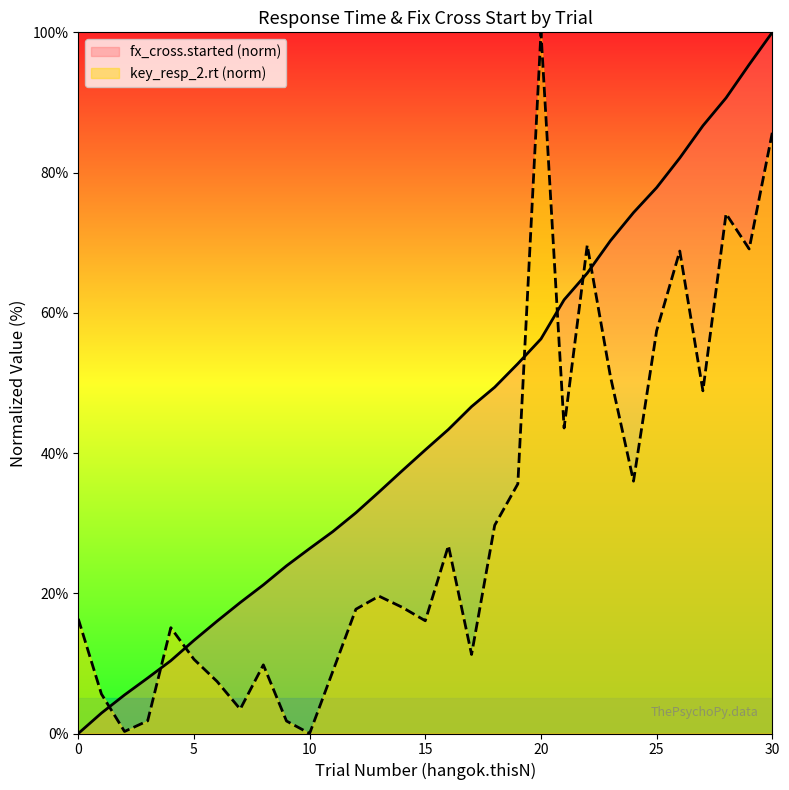

What is the difference between the key_resp_2.rt (norm) values at 23 and 15?

34.9